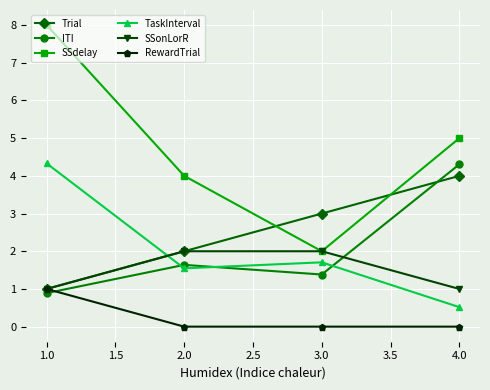

Is the value of ITI at 3.0 greater than the value of SSonLorR at 4.0?

Yes